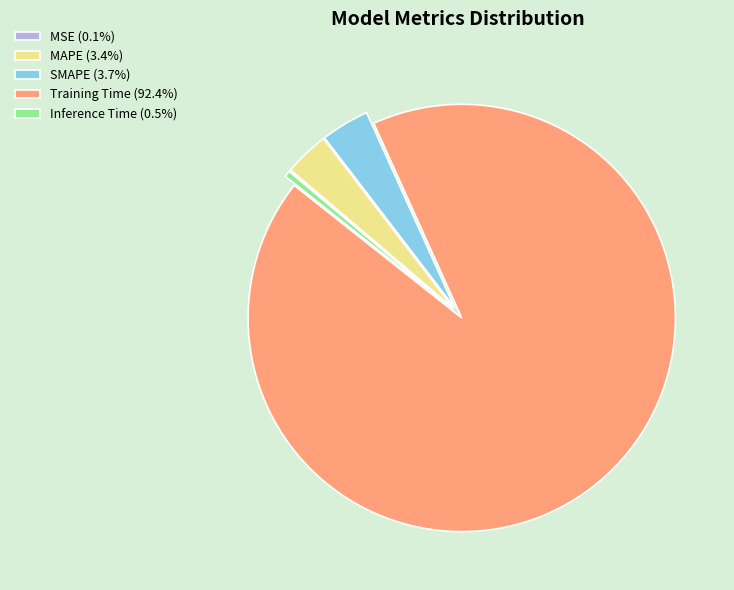

Do Training Time (92.4%) and MAPE (3.4%) together represent more than half of the pie?

Yes